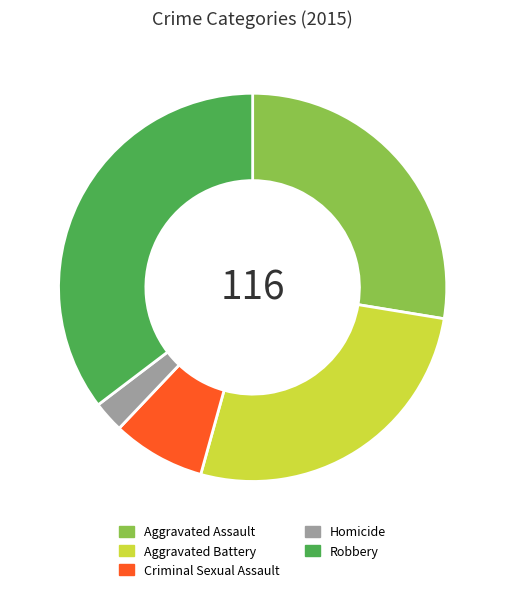

Which slice is the smallest?

Homicide